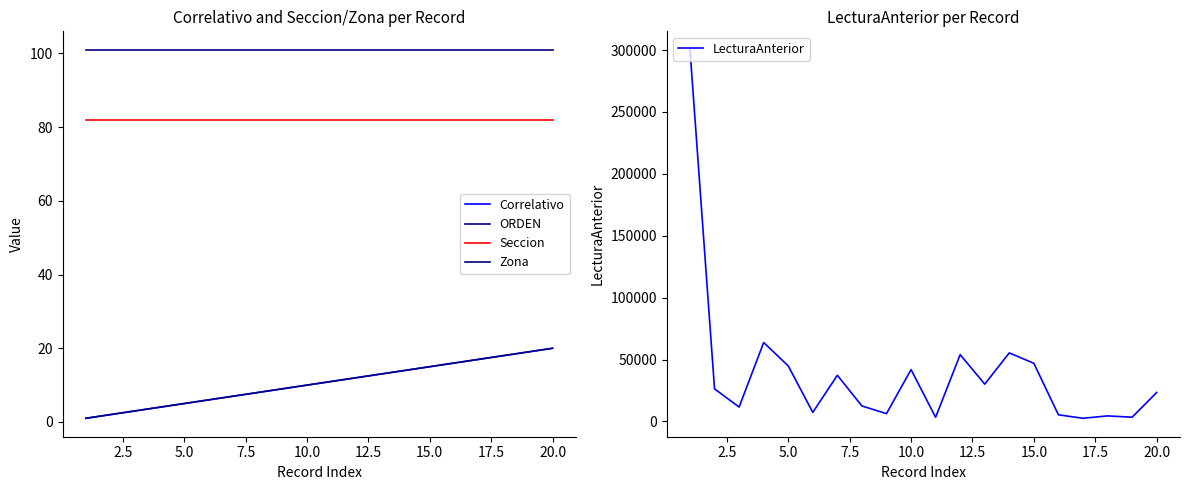

True or false: ORDEN has a value of 26 at 18.

False